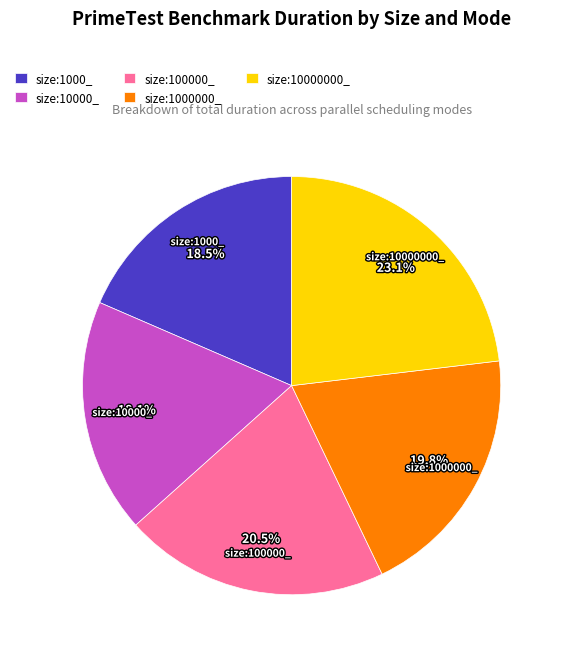

What is the total percentage of size:10000000_ and size:1000000_?

42.9%